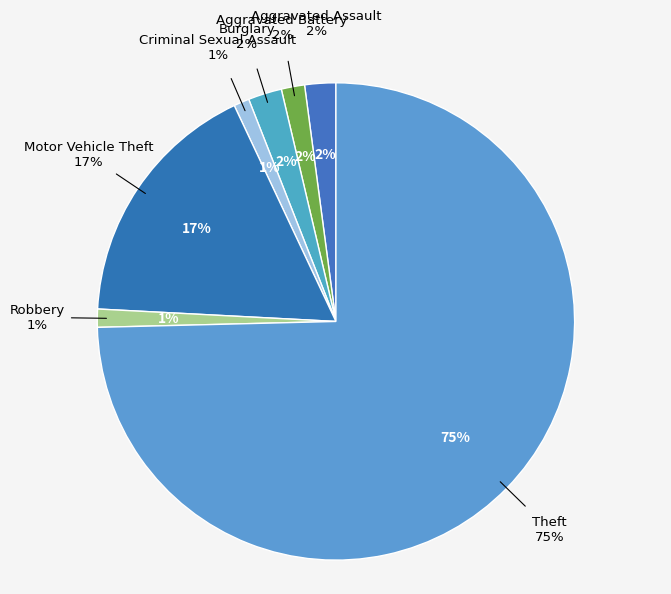

How many slices are in this pie chart?

7